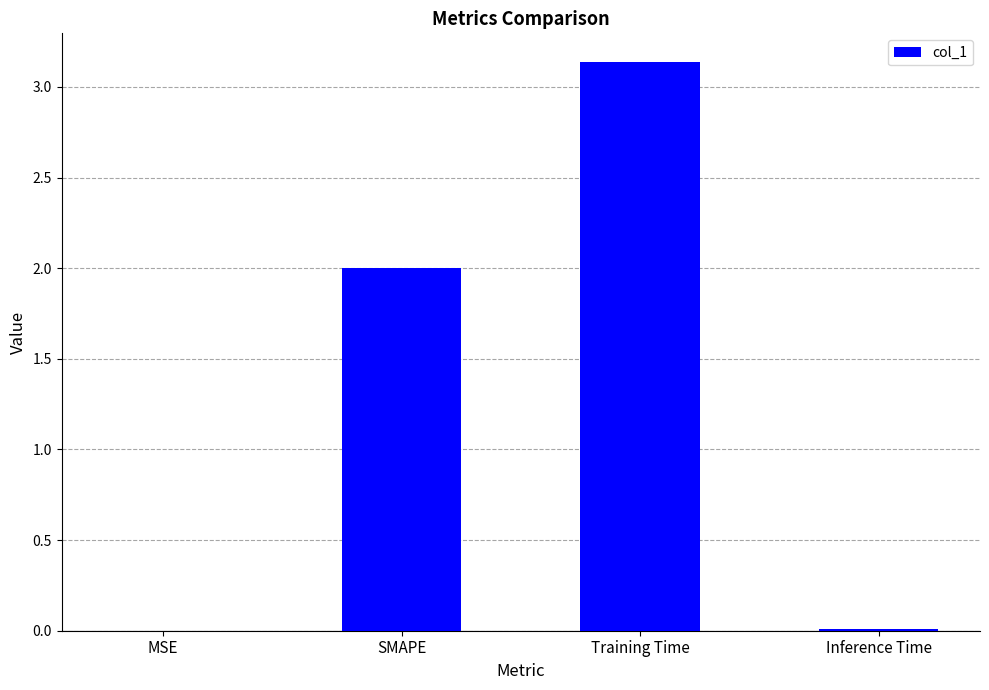

True or false: the data shows 2.0 at SMAPE.

True